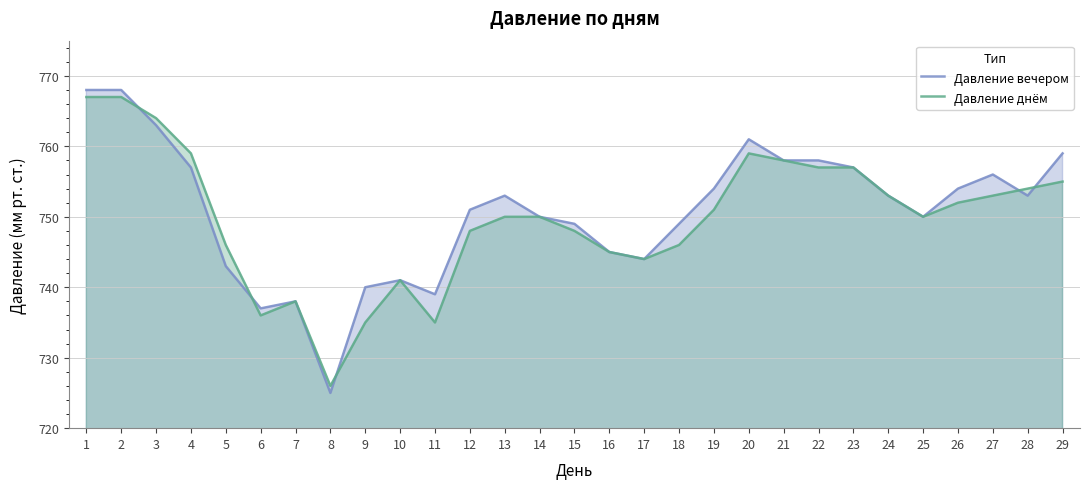

What is the value of the Давление днём point at the 2nd from the left?

767